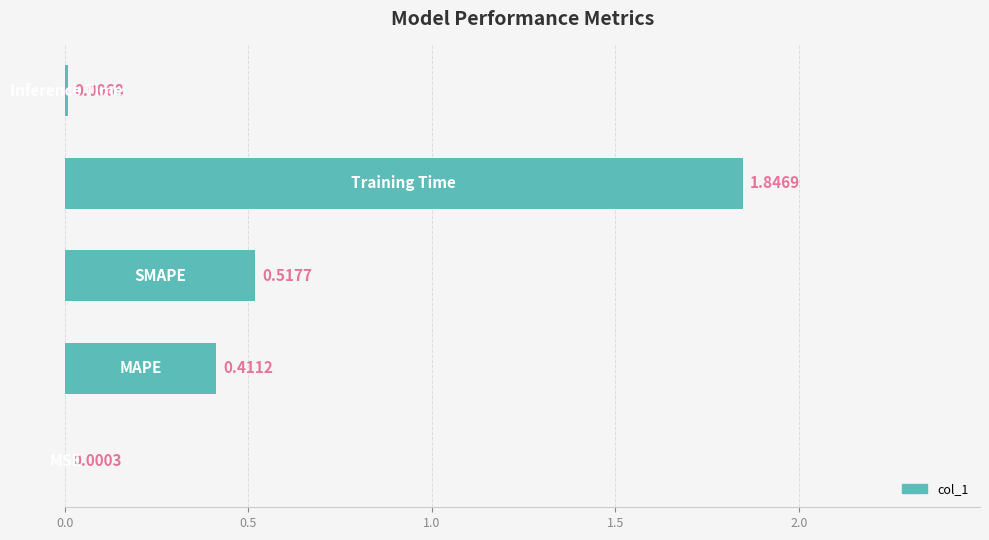

What is the sum of all values?

2.8